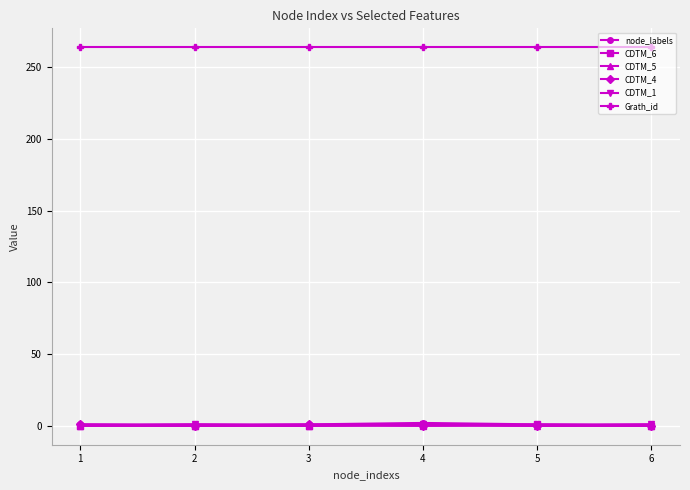

How many CDTM_5 values are between 0 and 1?

6